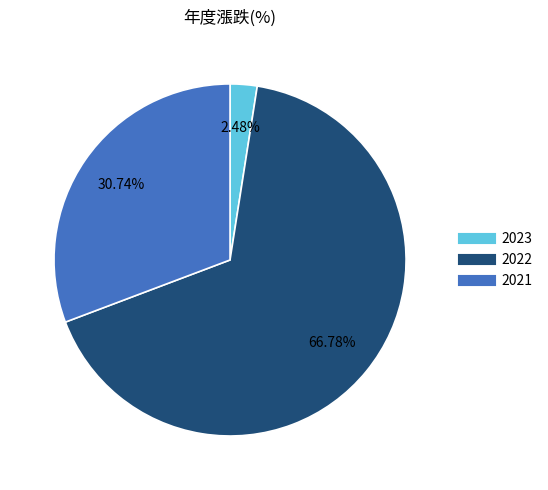

Does any single category account for the majority?

Yes